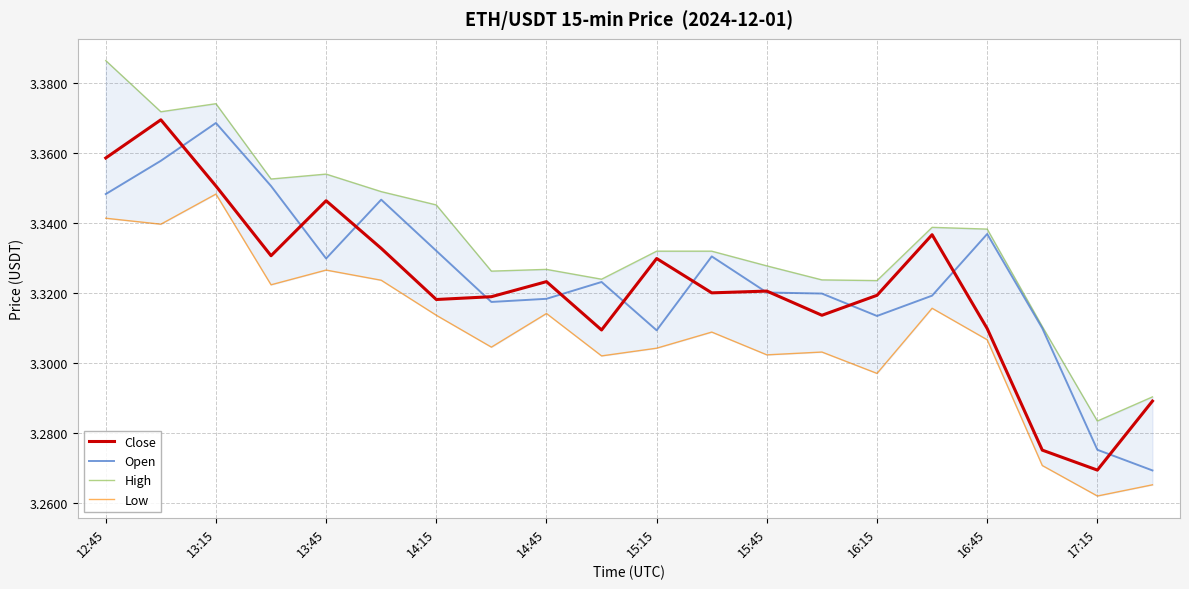

True or false: Close has a value of 1.3 at 16:45.

False